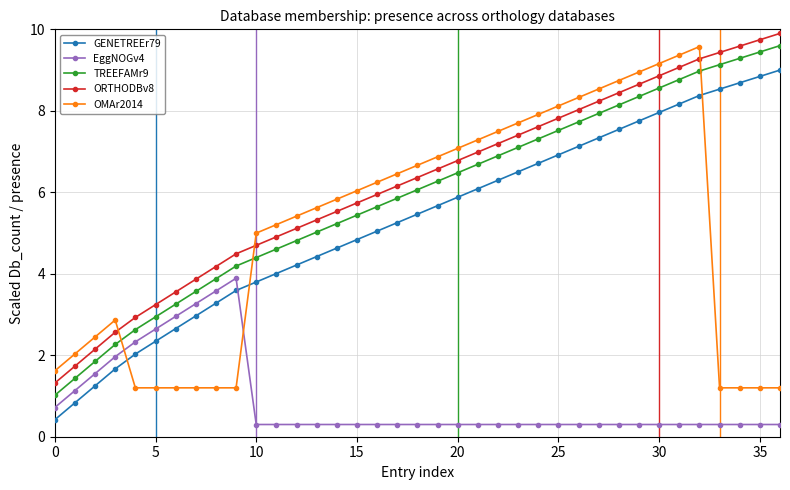

True or false: ORTHODBv8 and GENETREEr79 intersect in this chart.

False